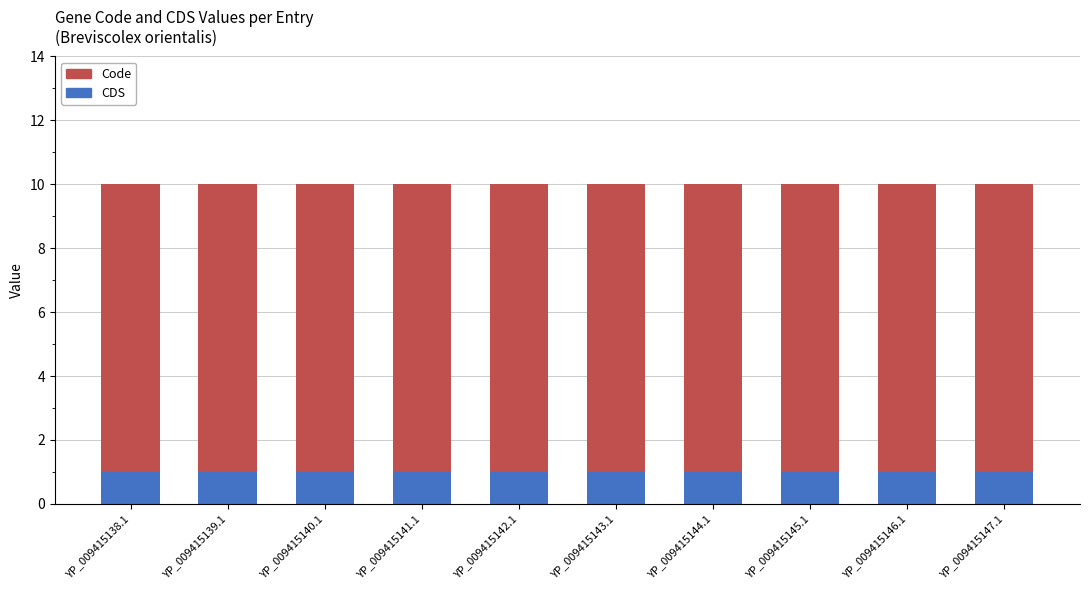

What is the total value across all series at YP_009415145.1?

10